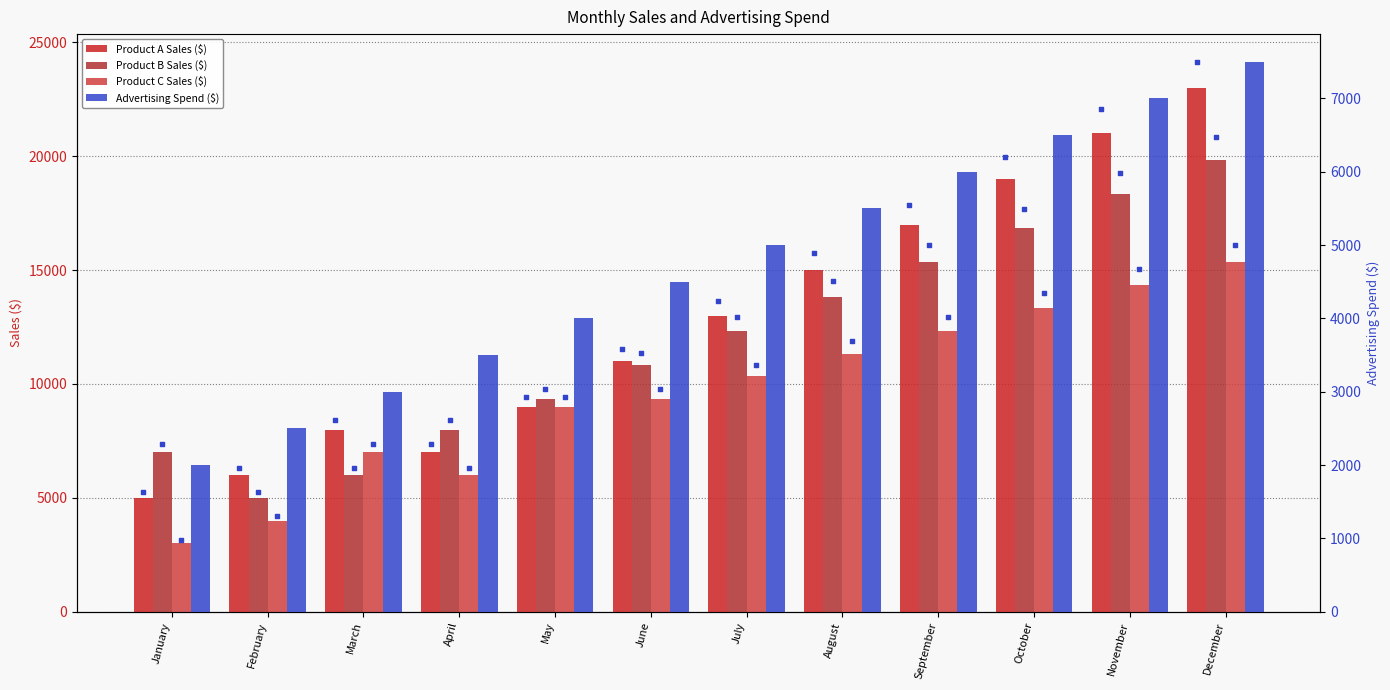

What is the total value across all series at April?

24500.0